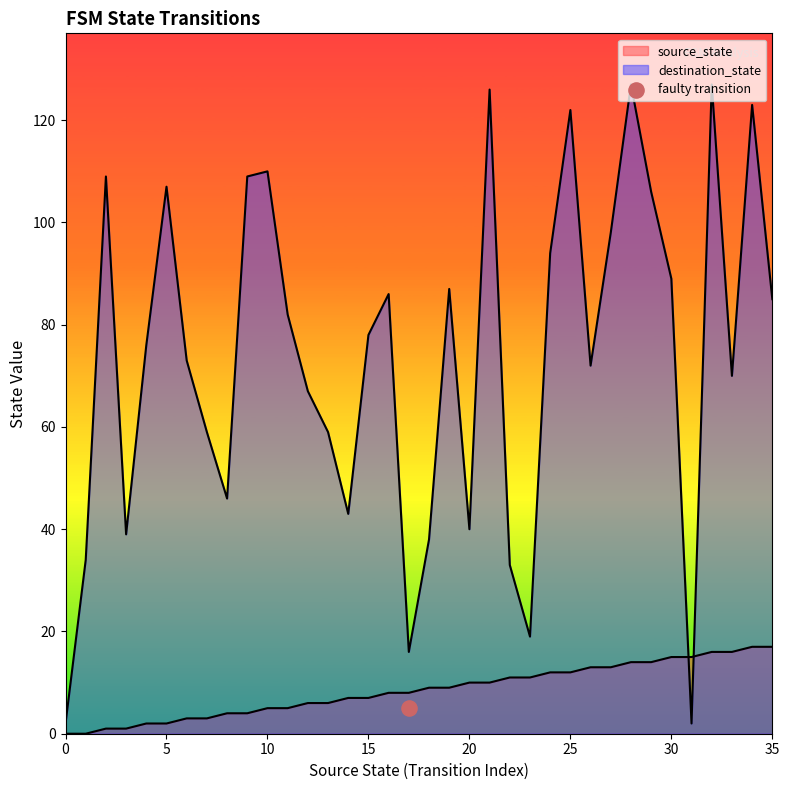

Is the value of source_state at 18 greater than the value of destination_state at 21?

No